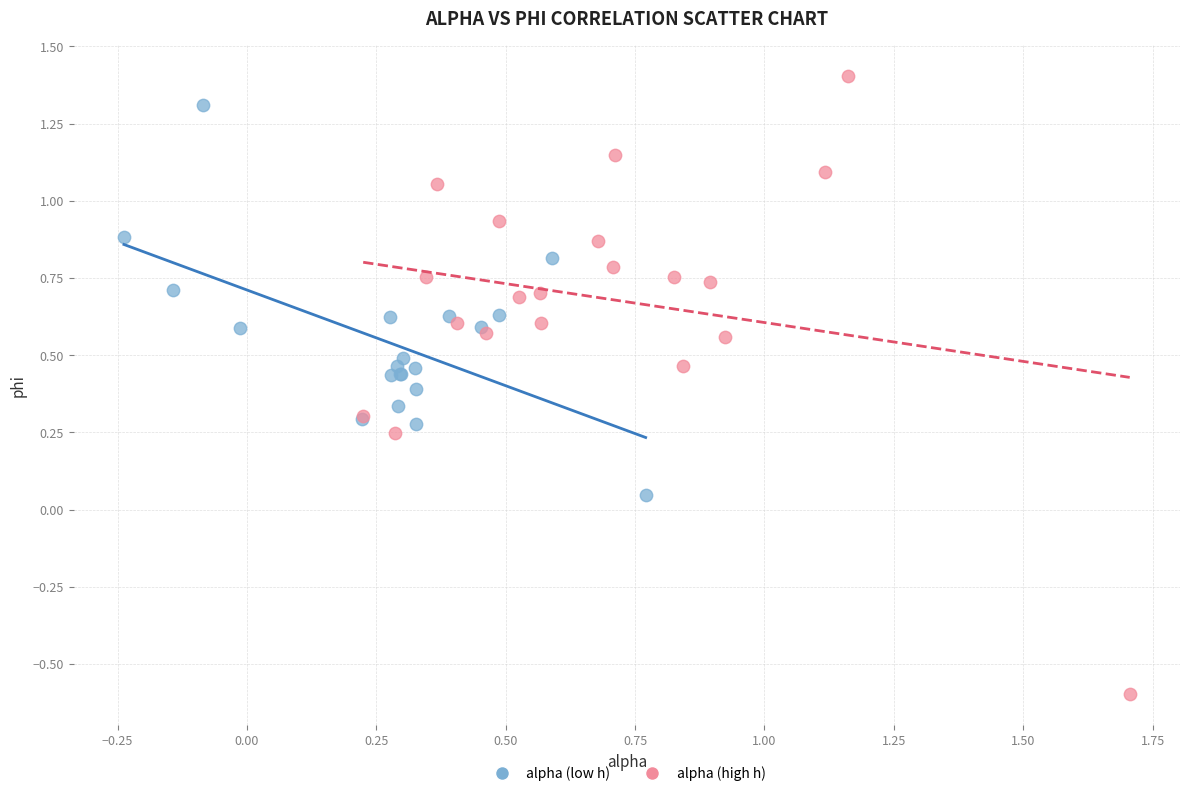

Which series reaches the minimum Y coordinate?

alpha (high h)